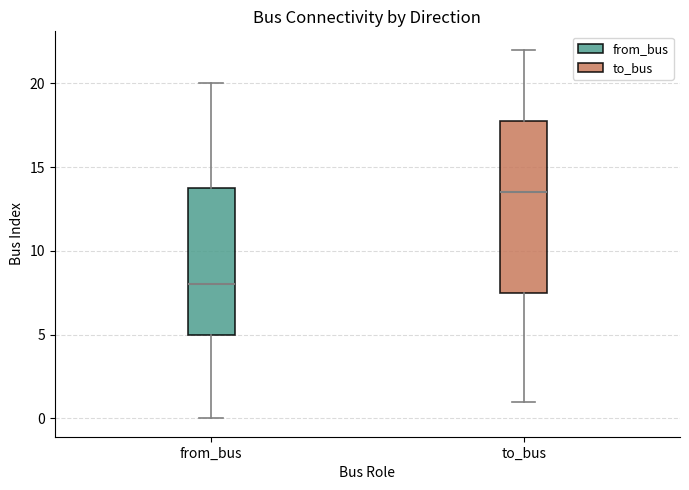

Reading left to right, transcribe this box plot: for each box, give where its median line is, the range the box spans, and where its two whiskers end, as read against the y-axis. The values are not printed on the chart, so give them approximately, as read against the axis.

from_bus: median 8.0, box 5.0 to 14.0, whiskers 0.0 to 20.0
to_bus: median 13.5, box 7.5 to 18.0, whiskers 1.0 to 22.0